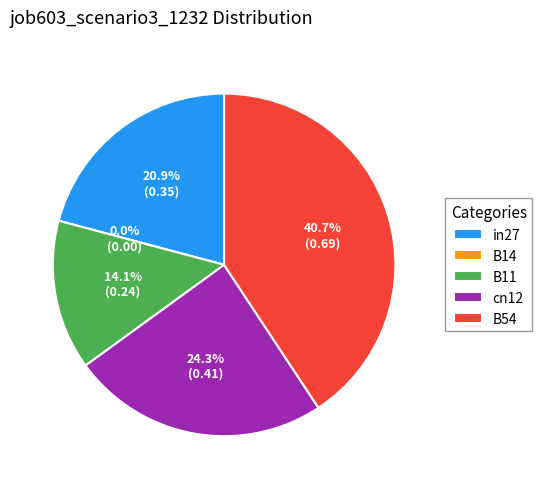

Is it true that in27 is 21% of the pie?

True